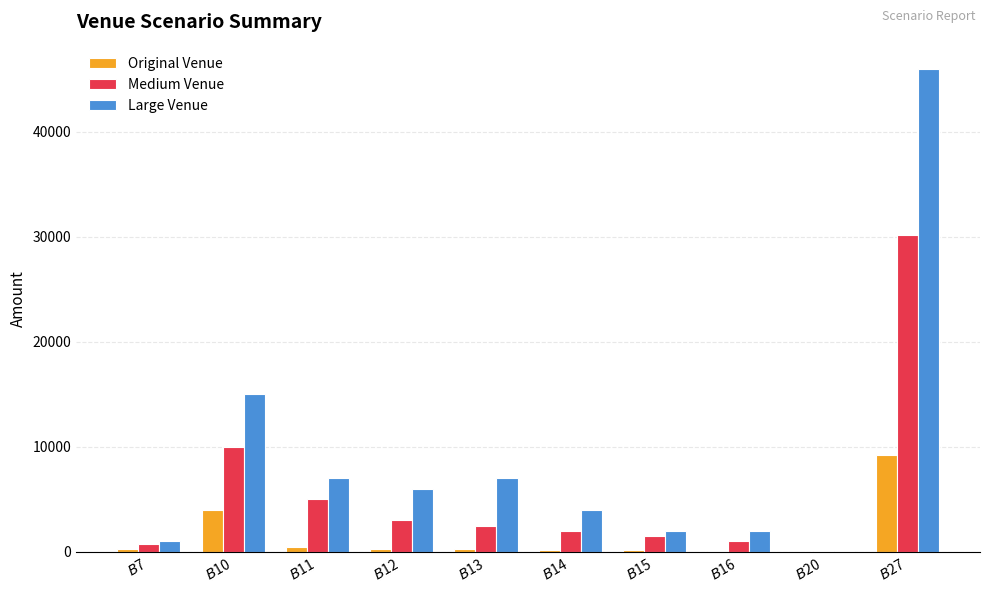

What is the highest value of the Medium Venue series?

30200